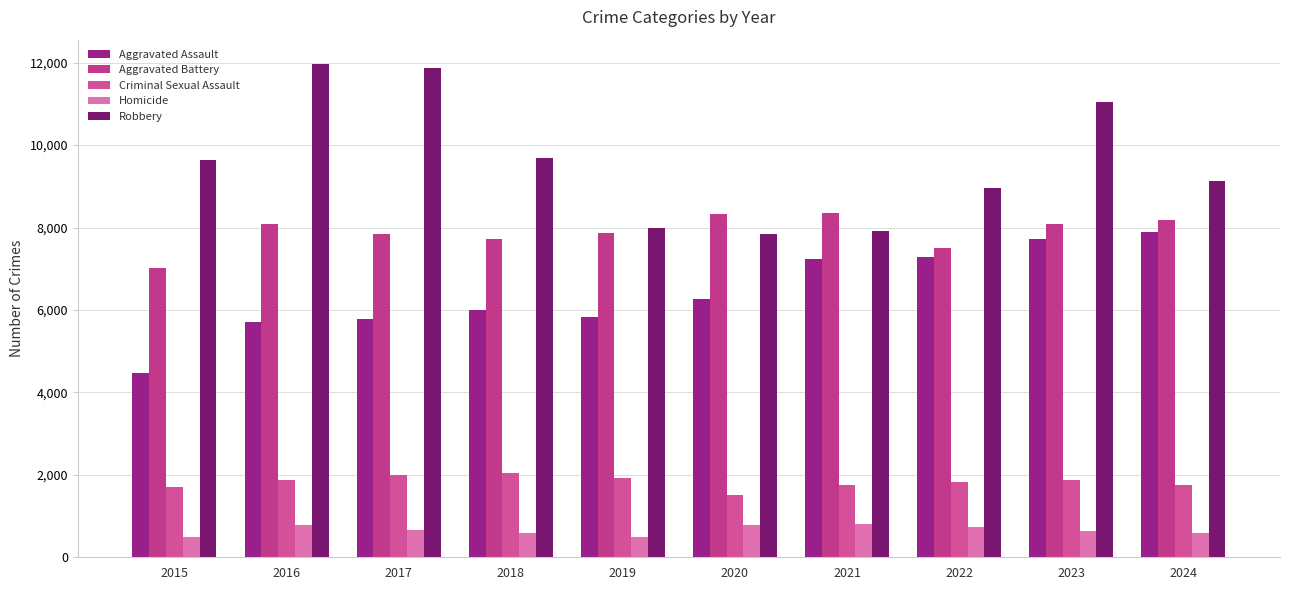

Reading right to left, what are all the values shown in this chart?

Aggravated Assault: 7901	7712	7281	7242	6265	5841	6002	5793	5713	4480
Aggravated Battery: 8180	8078	7494	8346	8320	7858	7734	7845	8085	7018
Criminal Sexual Assault: 1764	1865	1835	1754	1502	1927	2050	1992	1868	1708
Homicide: 587	629	727	805	787	499	588	672	786	496
Robbery: 9124	11053	8965	7920	7855	7995	9681	11881	11960	9638